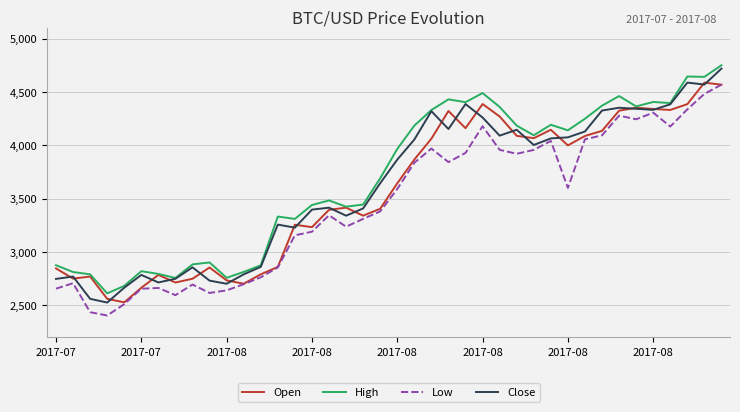

What is the greatest value displayed?

4749.9